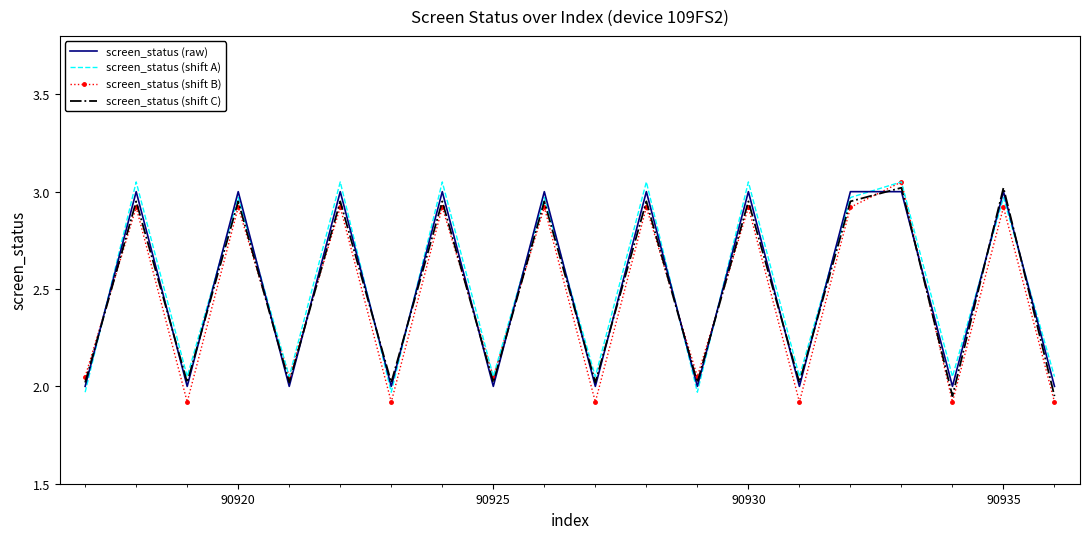

True or false: screen_status (raw) has more than 1 points higher than both neighbors.

True